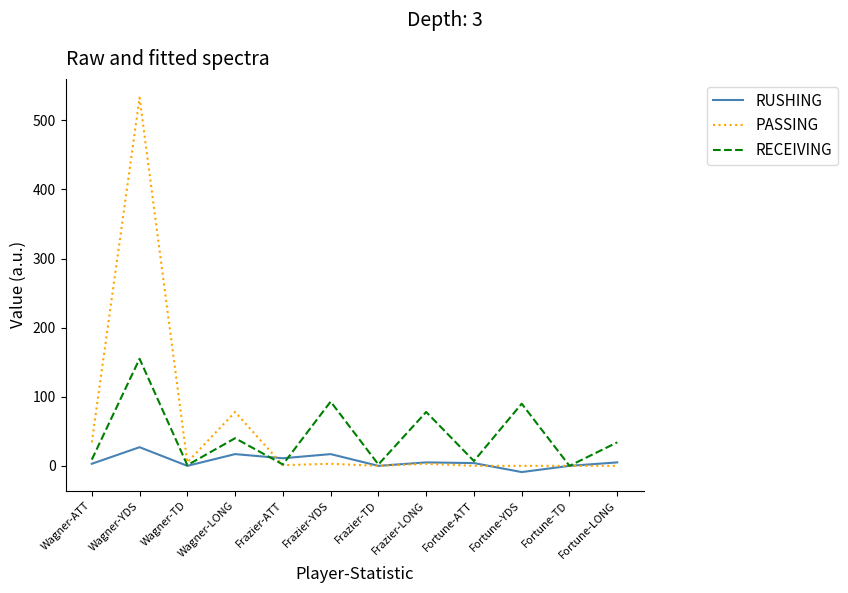

True or false: RUSHING has a value of 17 at Frazier-YDS.

True